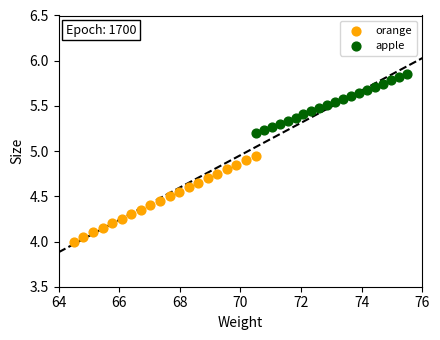

What are all the series names shown in the legend?

orange, apple